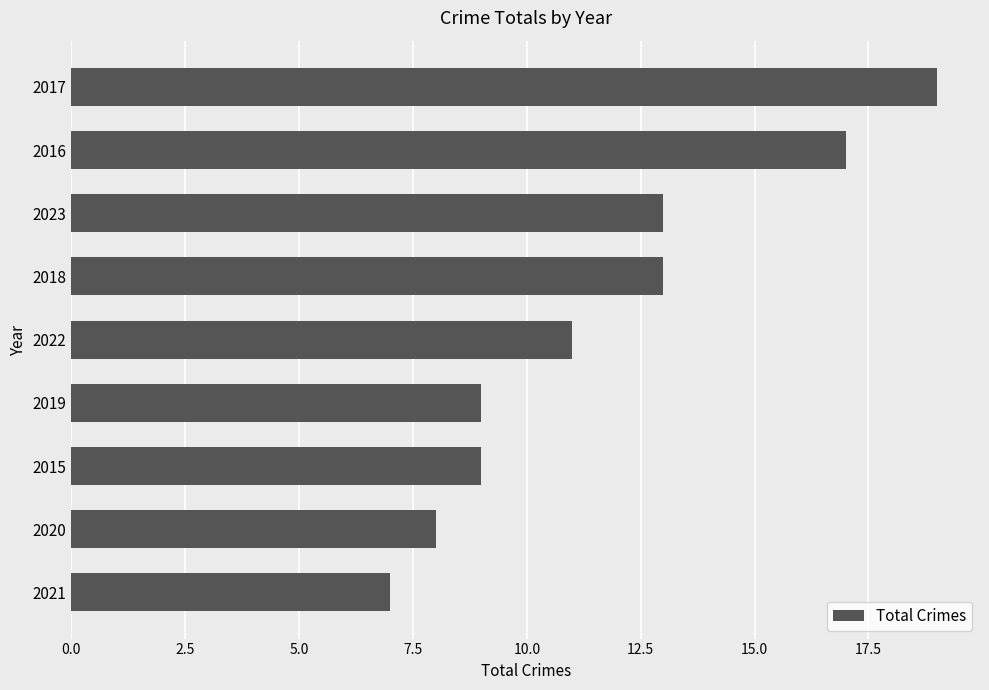

Reading top to bottom, list all the values displayed in this chart.

2017=19	2016=17	2023=13	2018=13	2022=11	2019=9	2015=9	2020=8	2021=7